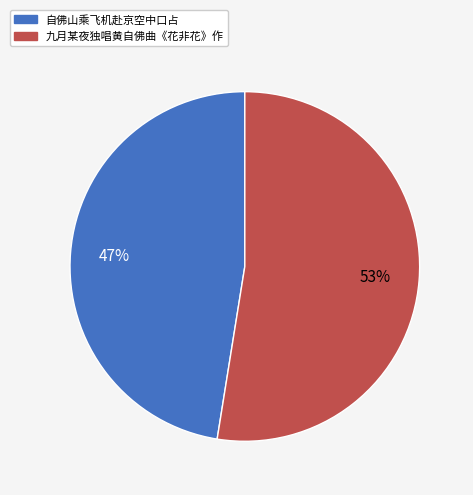

Is there a majority slice in this chart?

Yes